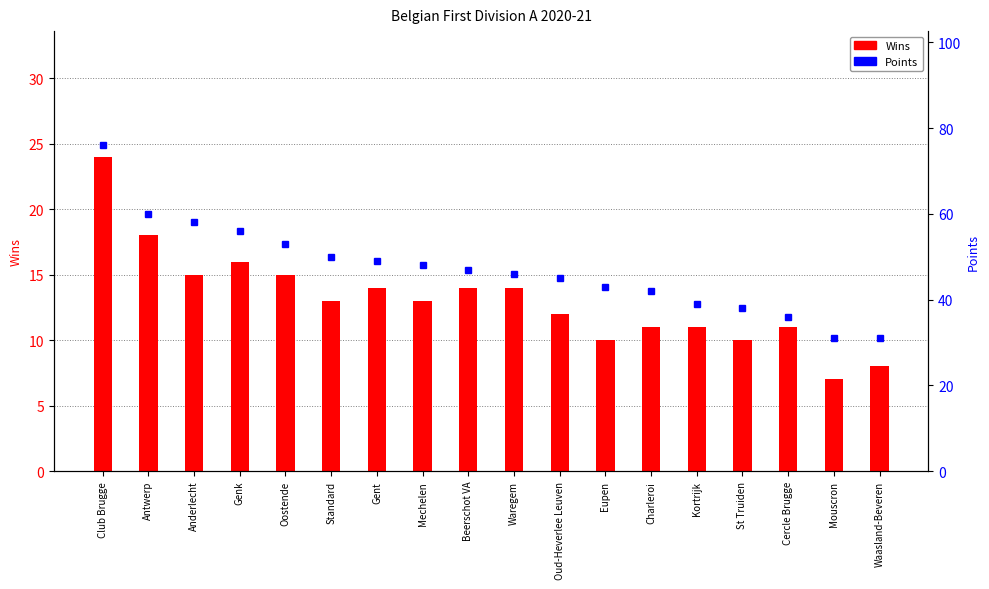

How many values in the Wins series exceed 13?

8